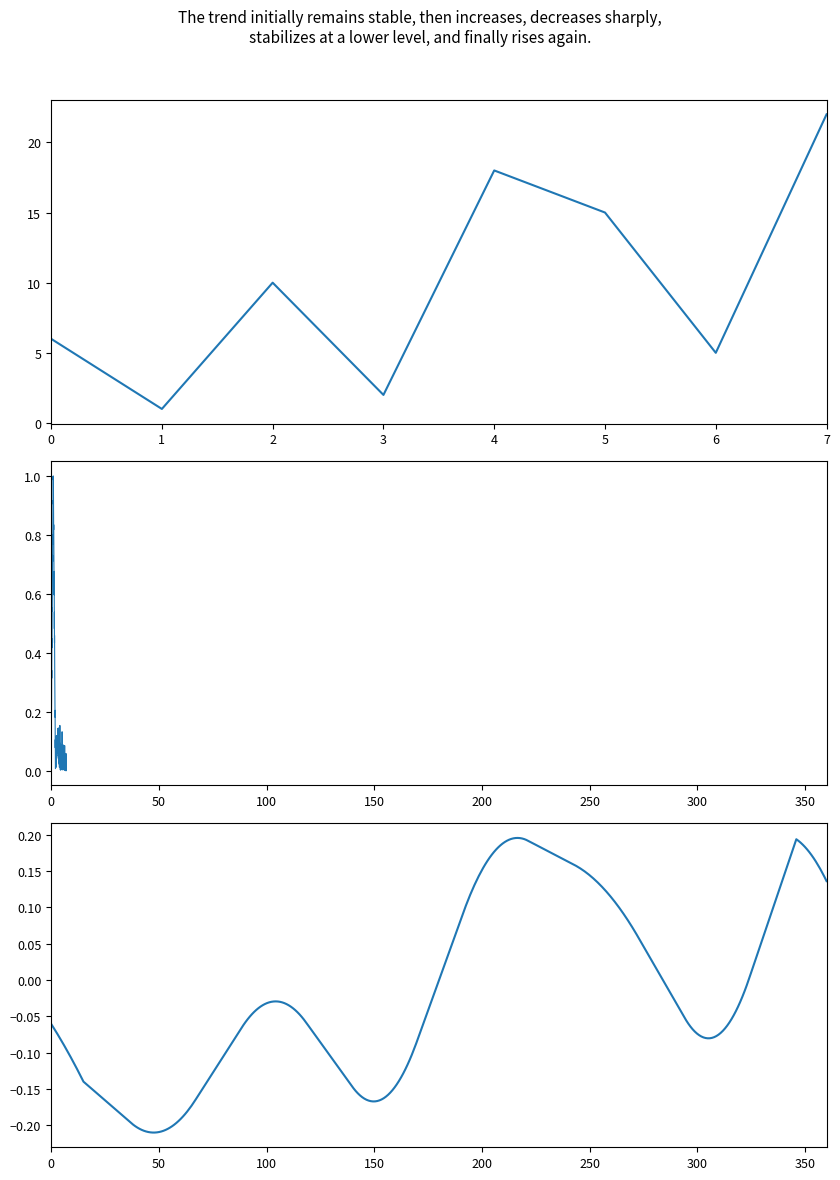

What is the smallest value displayed?

1